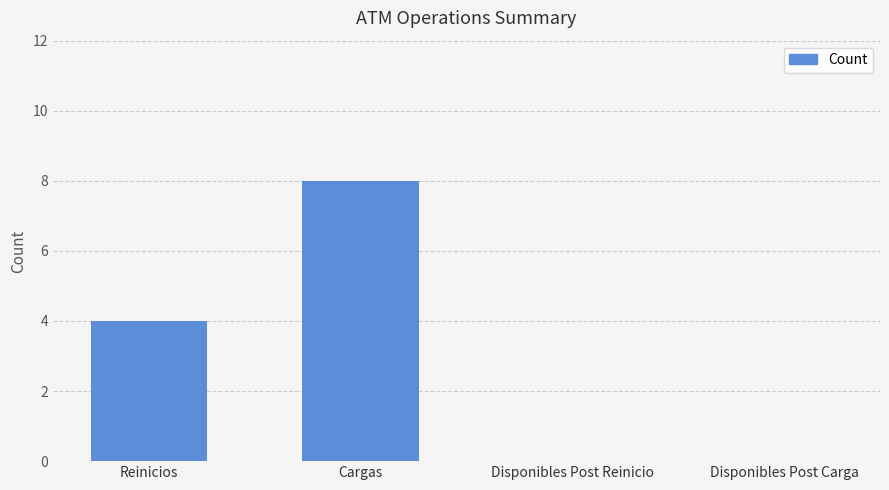

Does the chart contain stacked bars?

No